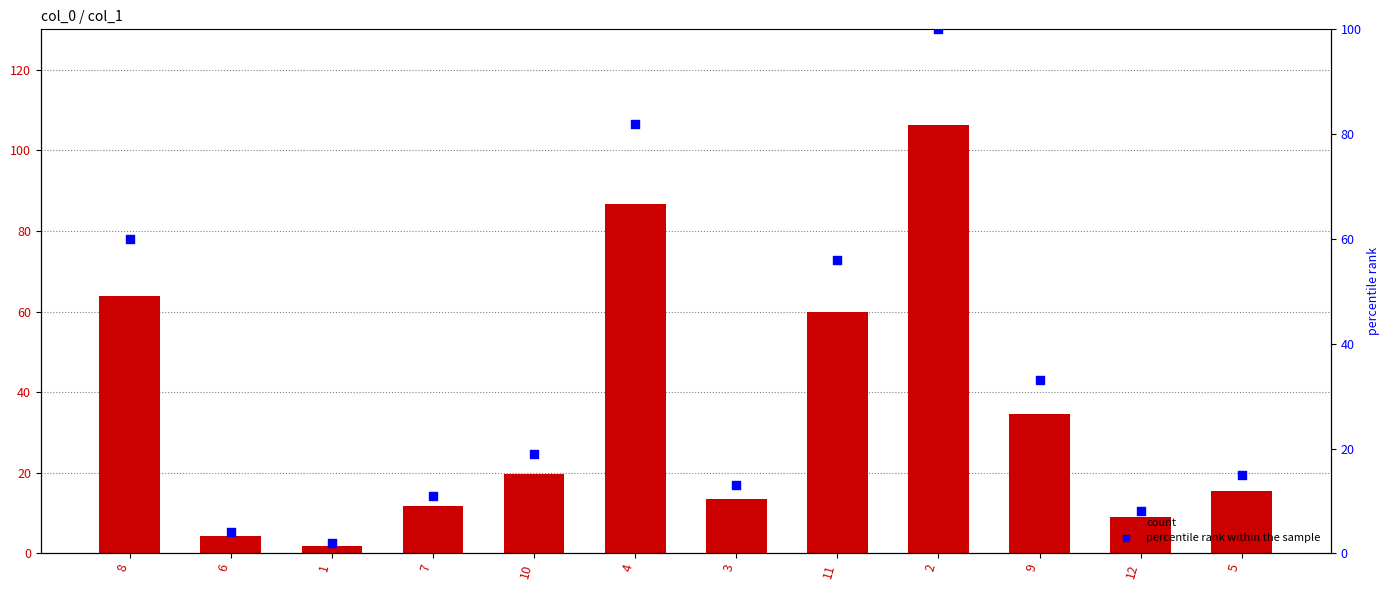

At which category is the sum across all series the highest?

2